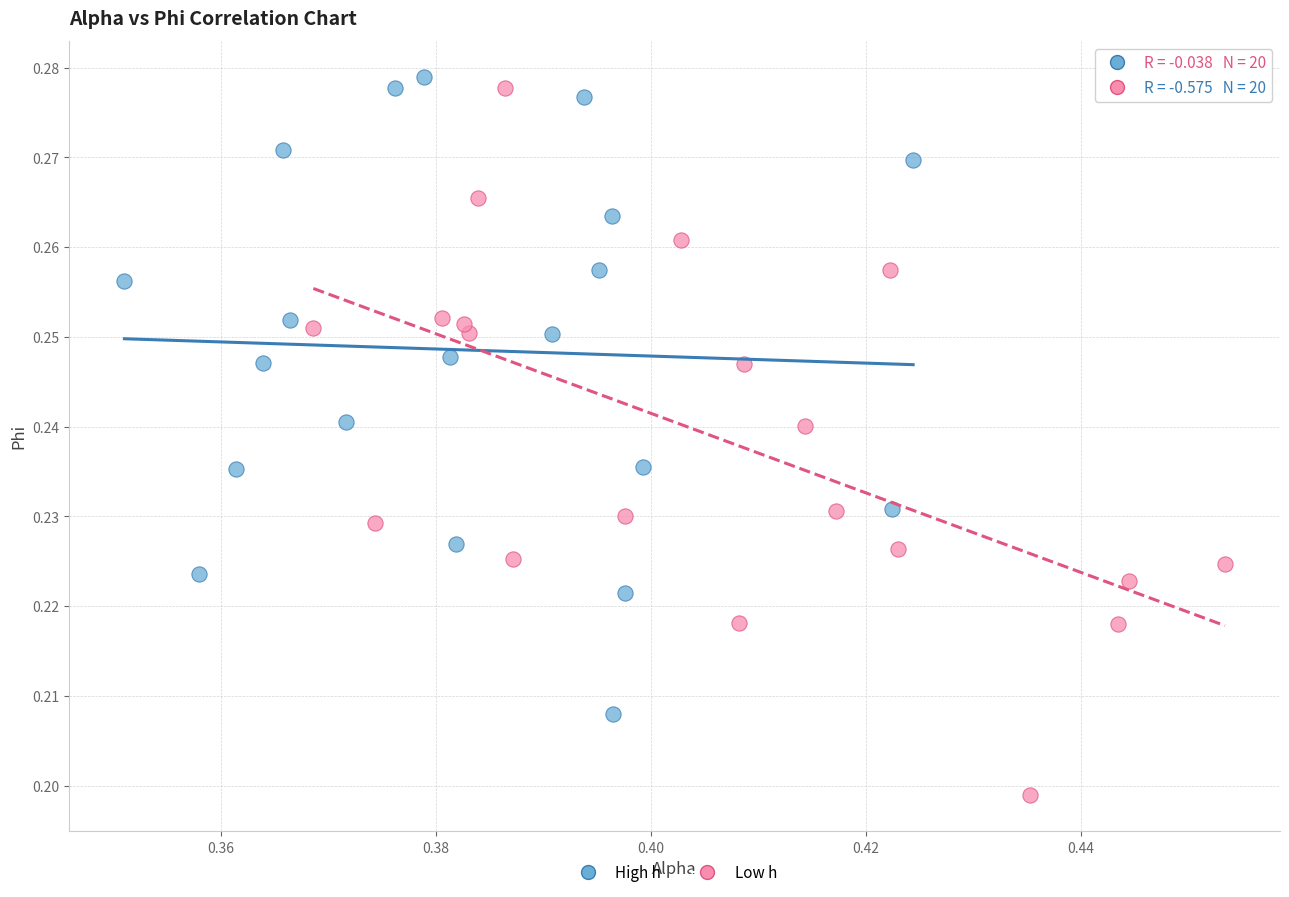

Which series has the largest Y range (max minus min)?

Low h